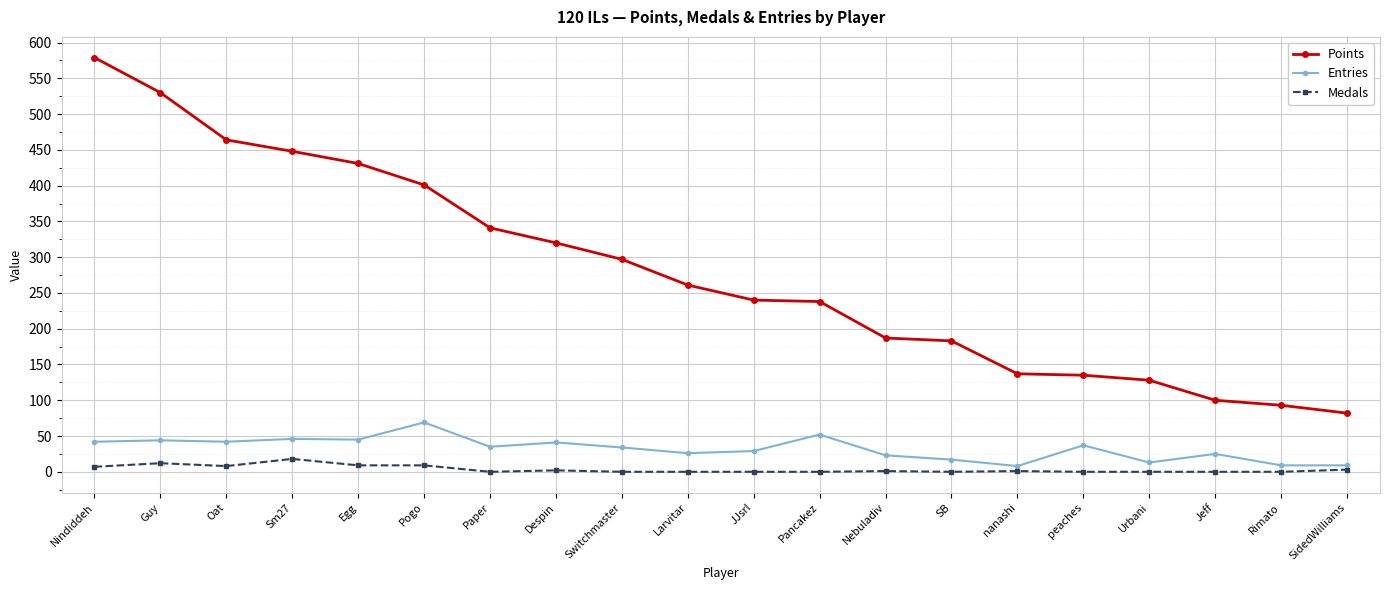

Rank the series by their maximum value, from highest to lowest.

Points, Entries, Medals